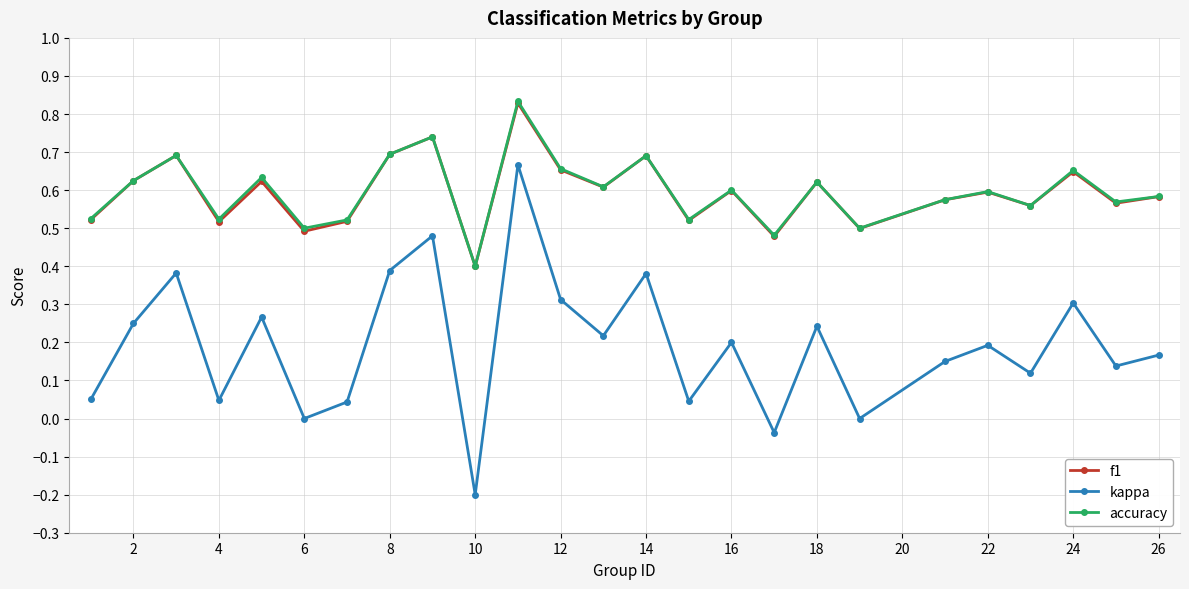

True or false: accuracy and kappa cross at least once.

False